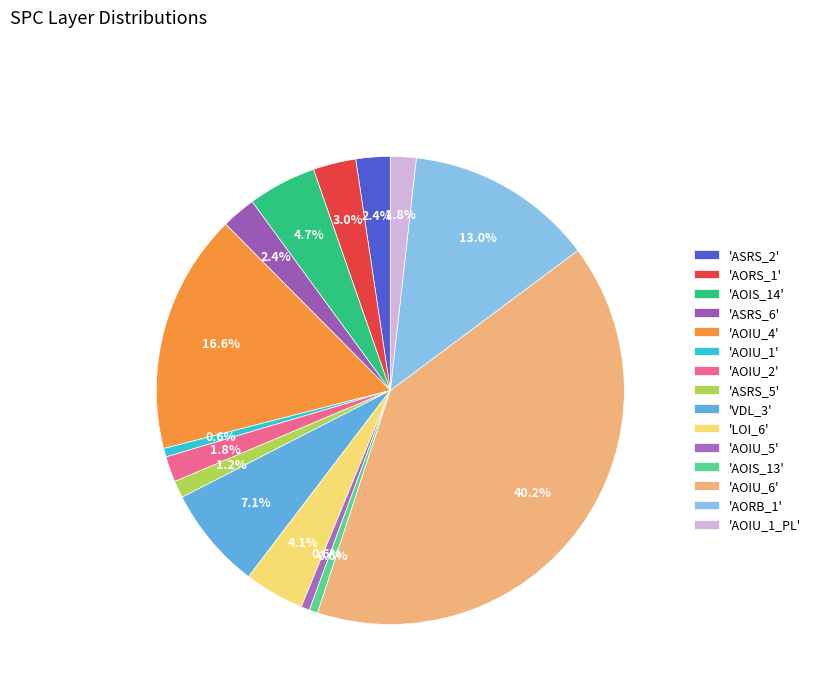

How many slices are in this pie chart?

15